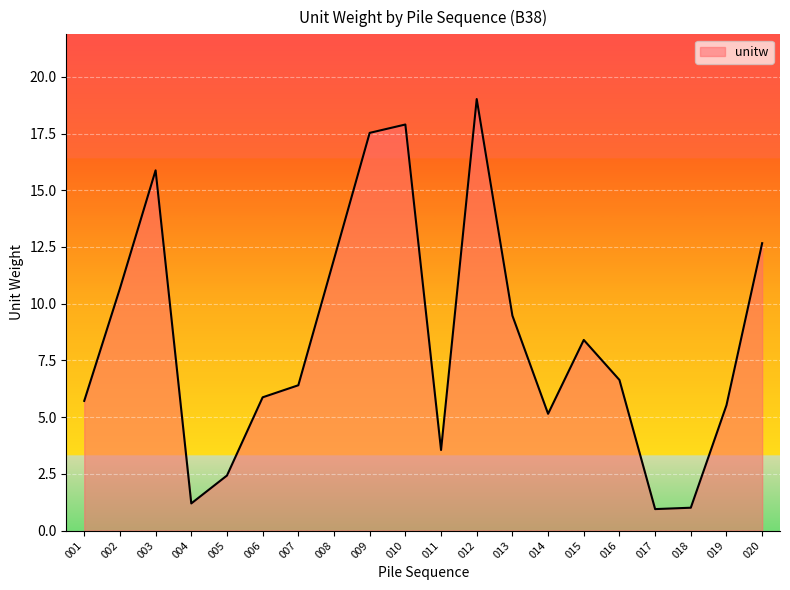

What is the greatest value displayed?

19.0